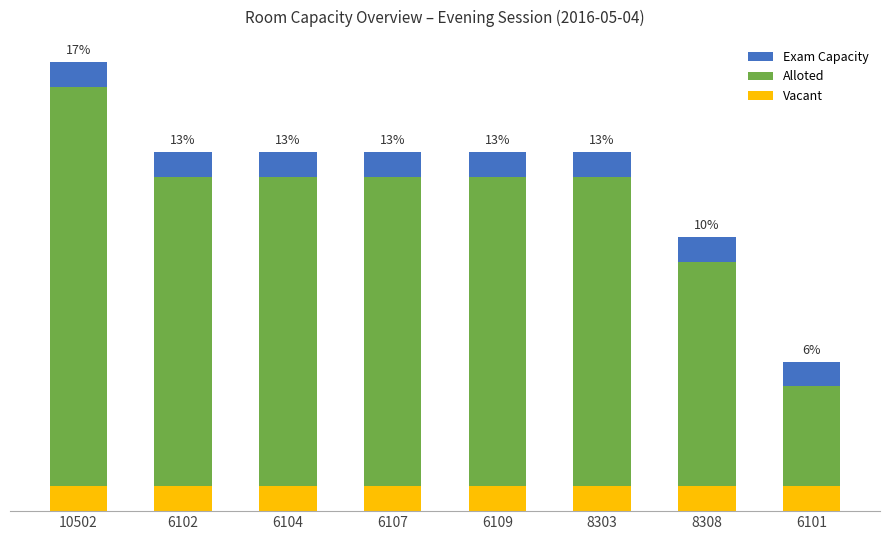

How many groups of bars are there?

8